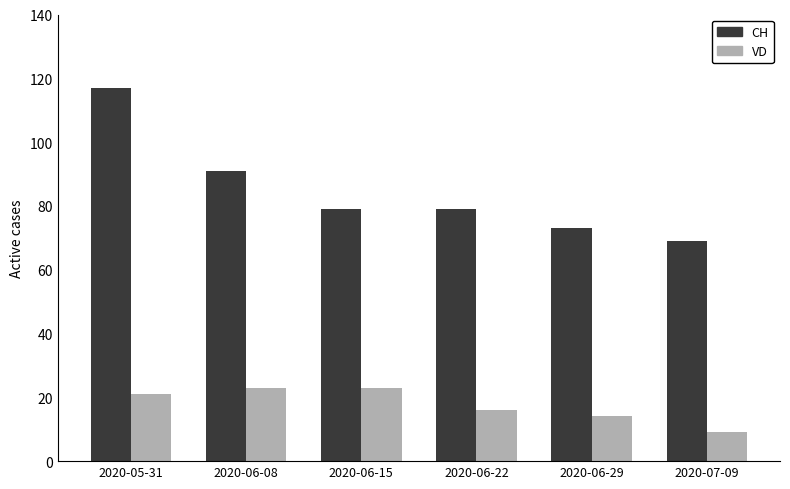

At how many categories does at least one series exceed 51?

6